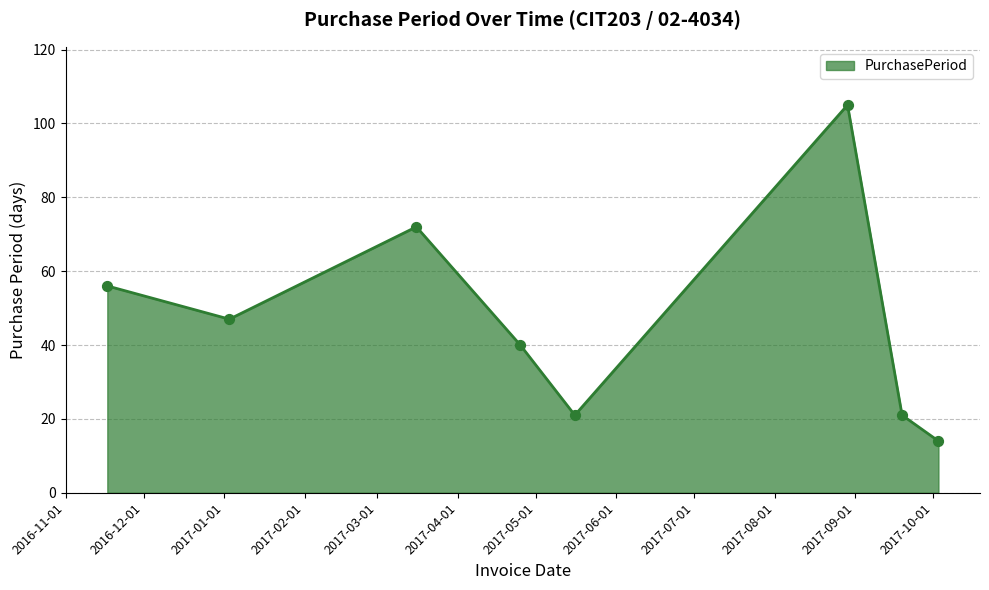

What is the greatest value displayed?

105